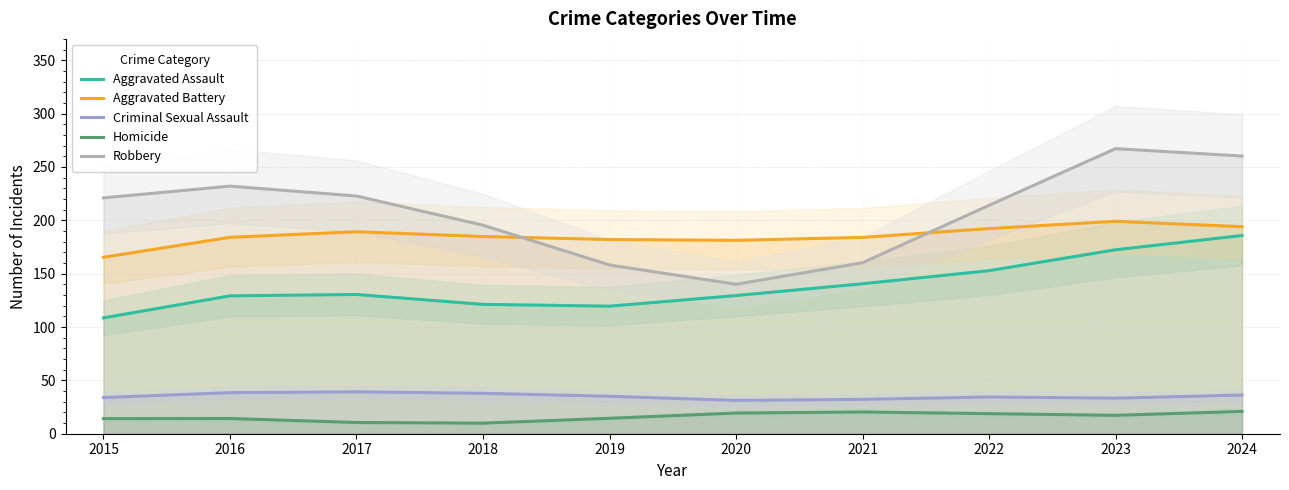

List the series in order of their peak value, lowest first.

Homicide, Criminal Sexual Assault, Aggravated Assault, Aggravated Battery, Robbery